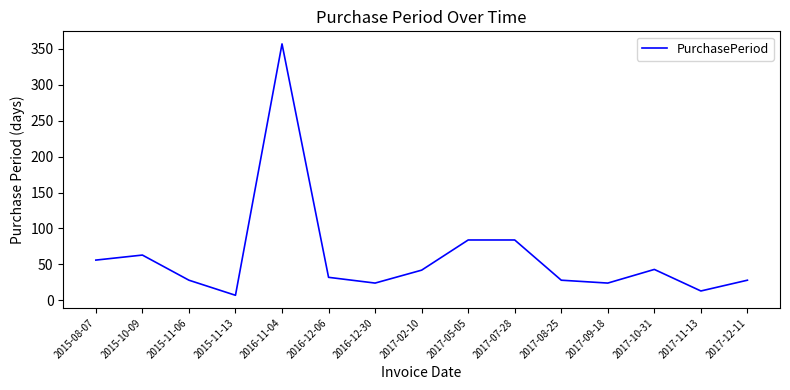

Which has a higher value, 2017-08-25 or 2016-12-30?

2017-08-25